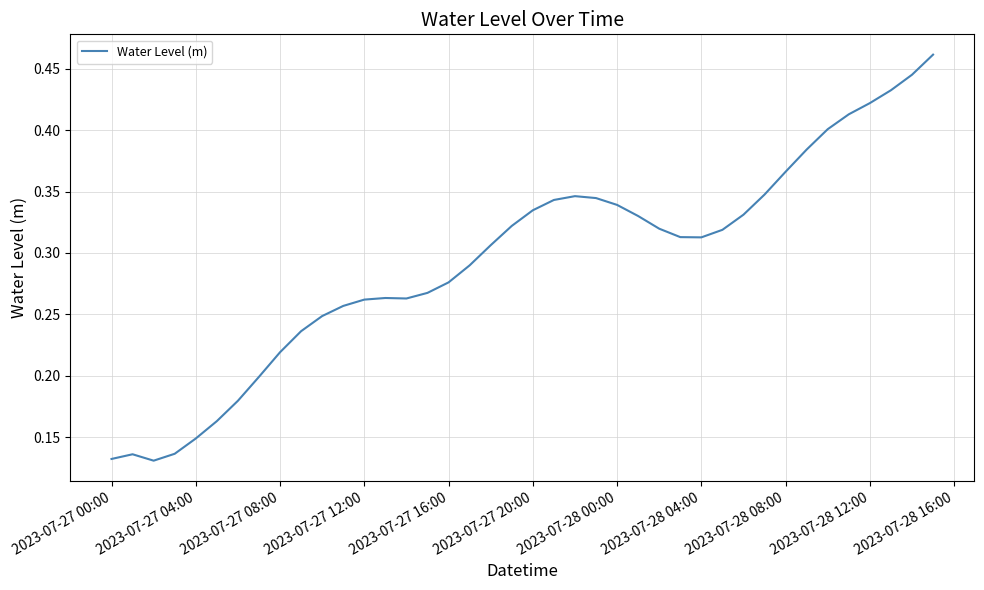

What is the sum of all values?

11.7